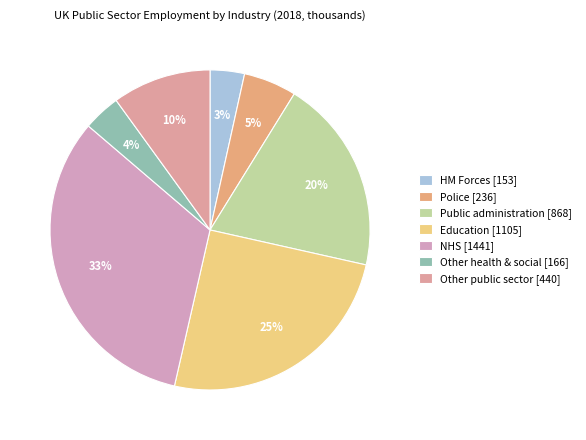

Is it true that Public administration is 20% of the pie?

True